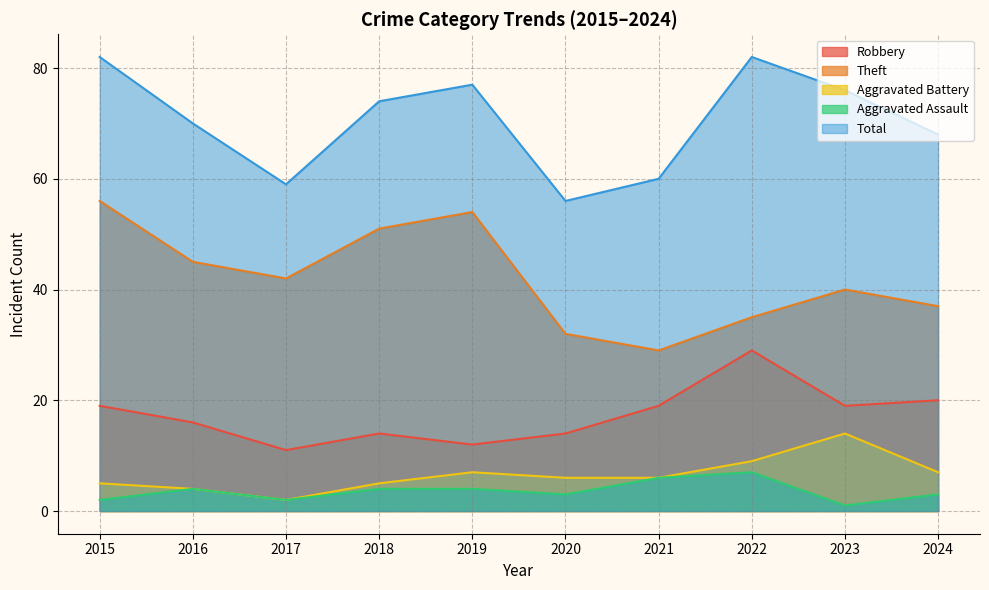

What is the difference between the maximum and minimum values in the Robbery series?

18